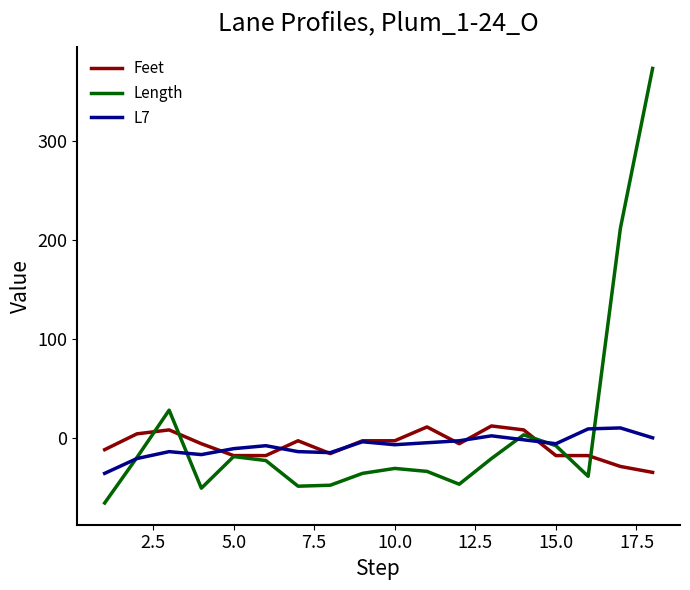

What is the lowest value of the L7 series?

-36